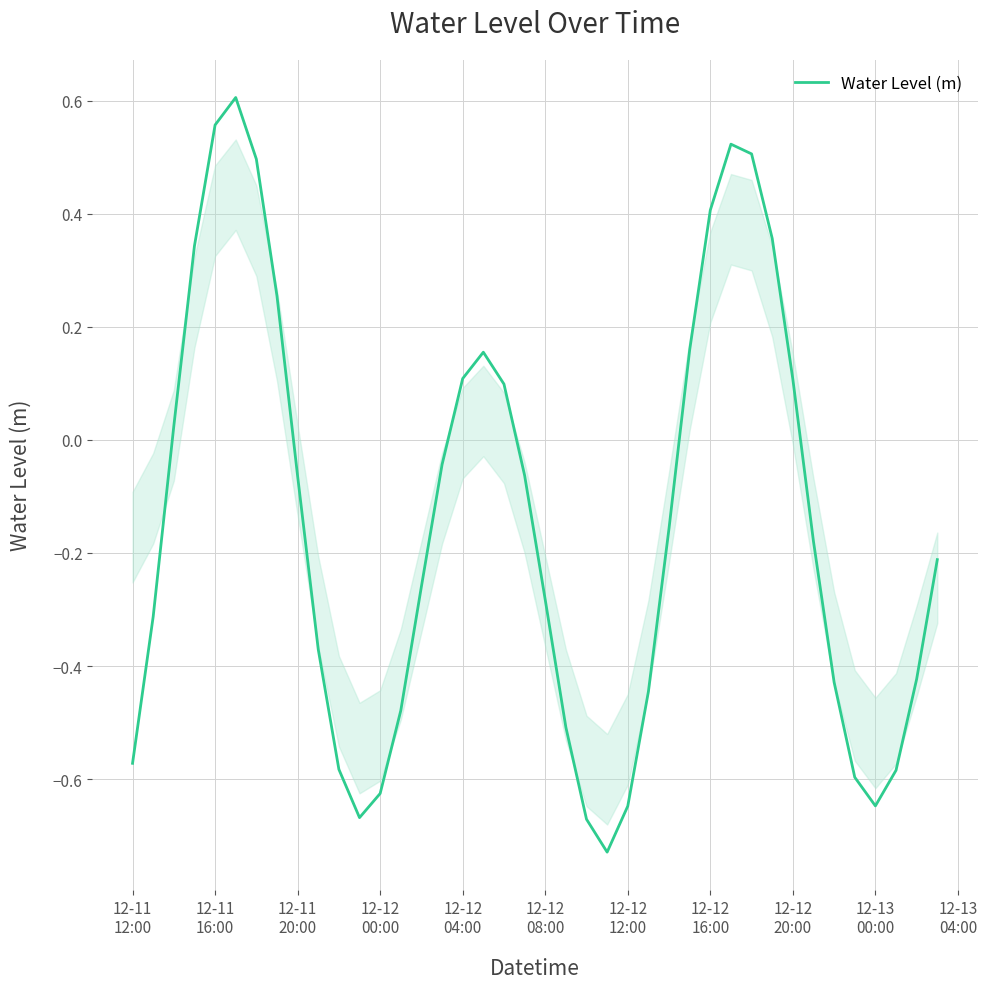

How many lines are shown in the chart?

1